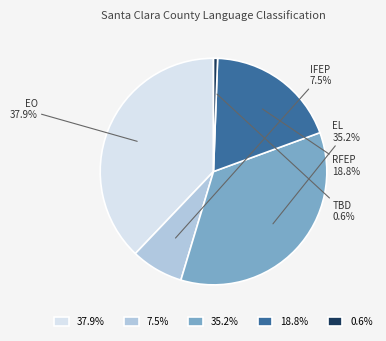

What percentage is NOT represented by EO?

62.1%